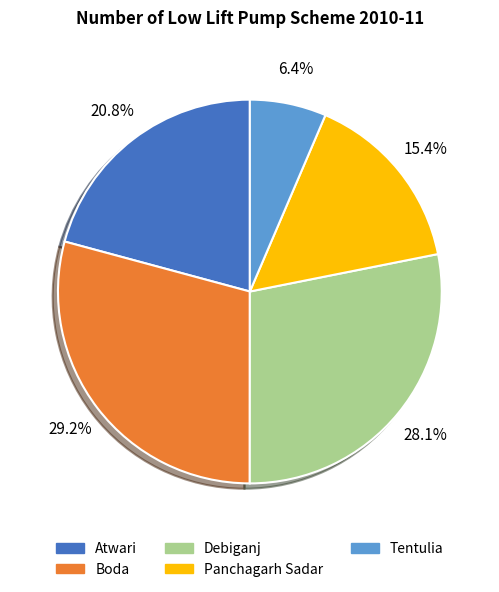

To the nearest percent, what portion does Panchagarh Sadar represent?

15%